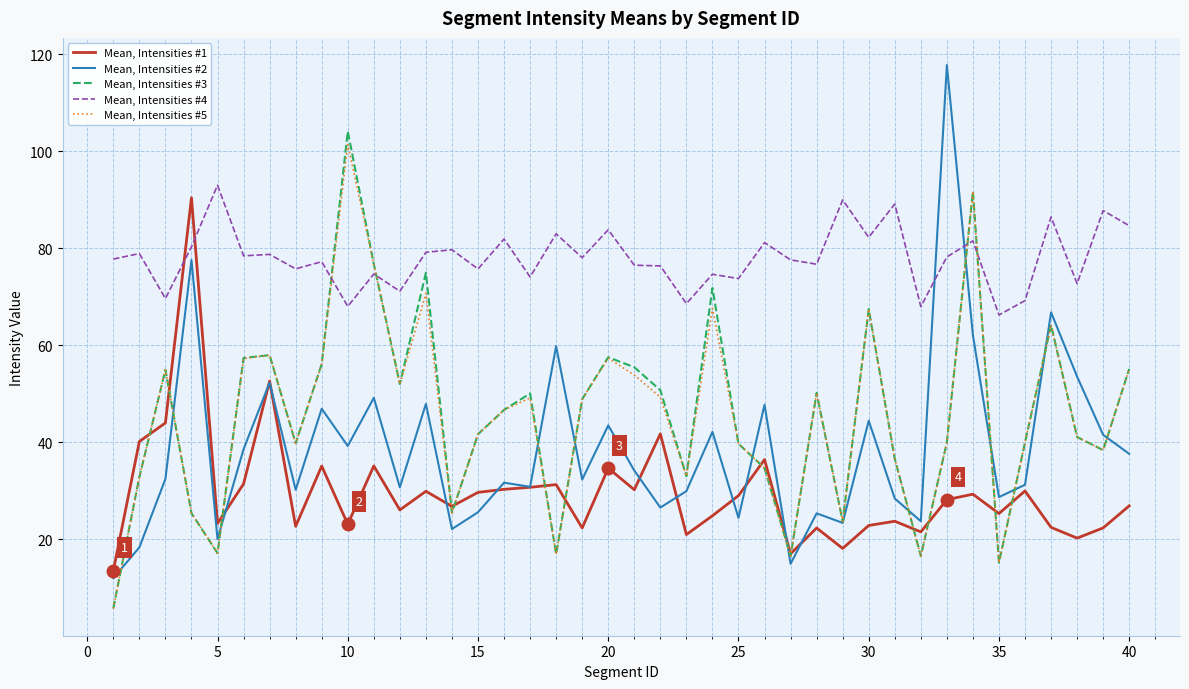

How many times do Mean, Intensities #3 and Mean, Intensities #4 cross each other?

4